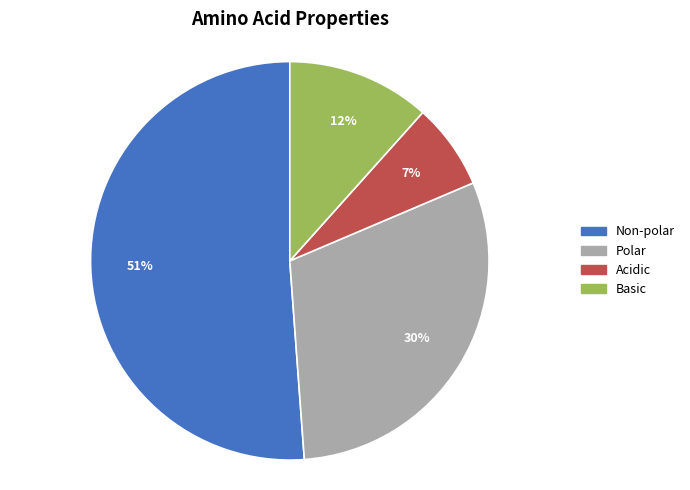

What percentage is the Acidic slice, to the nearest percent?

7%